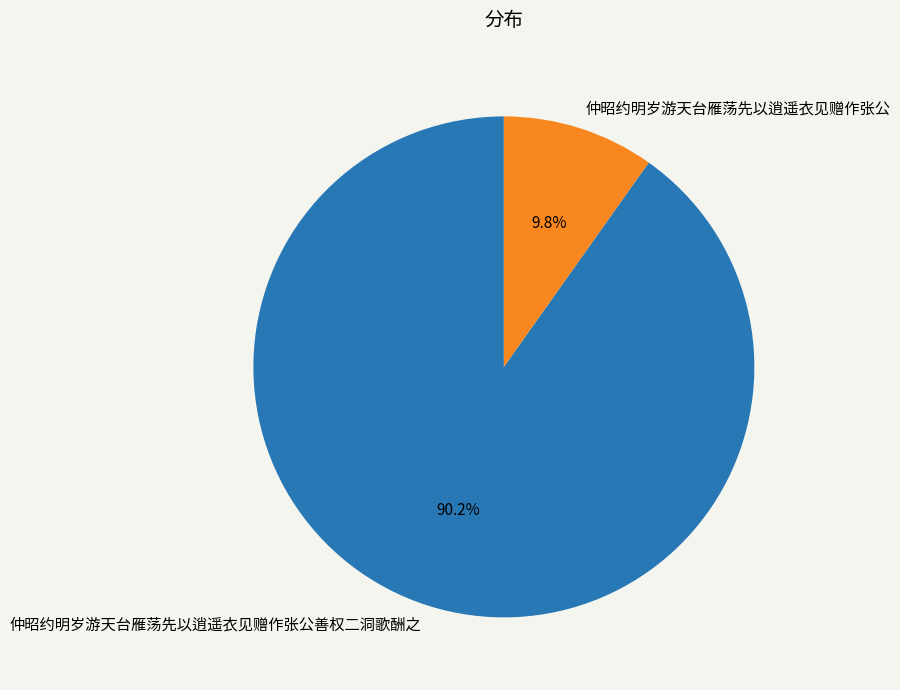

Count the number of slices in the pie.

2